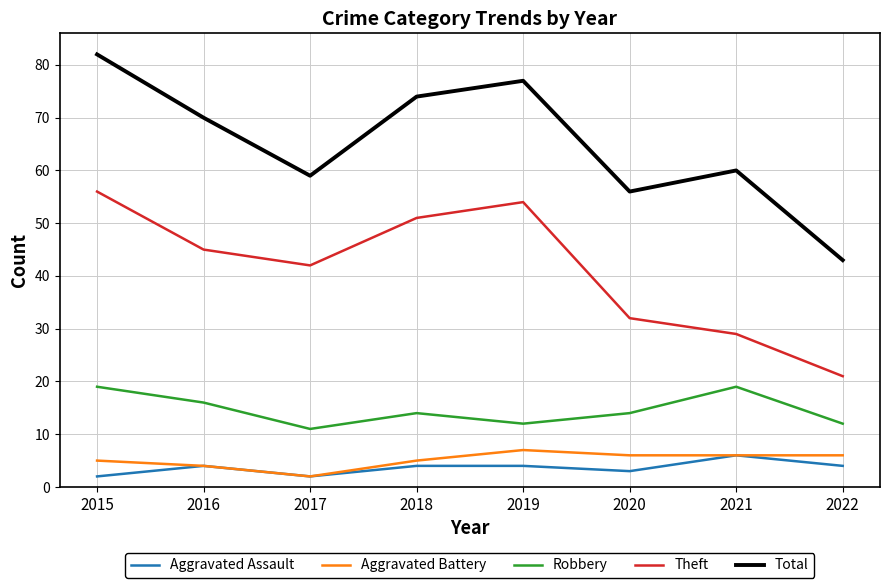

True or false: Total has a value of 25 at 2021.

False